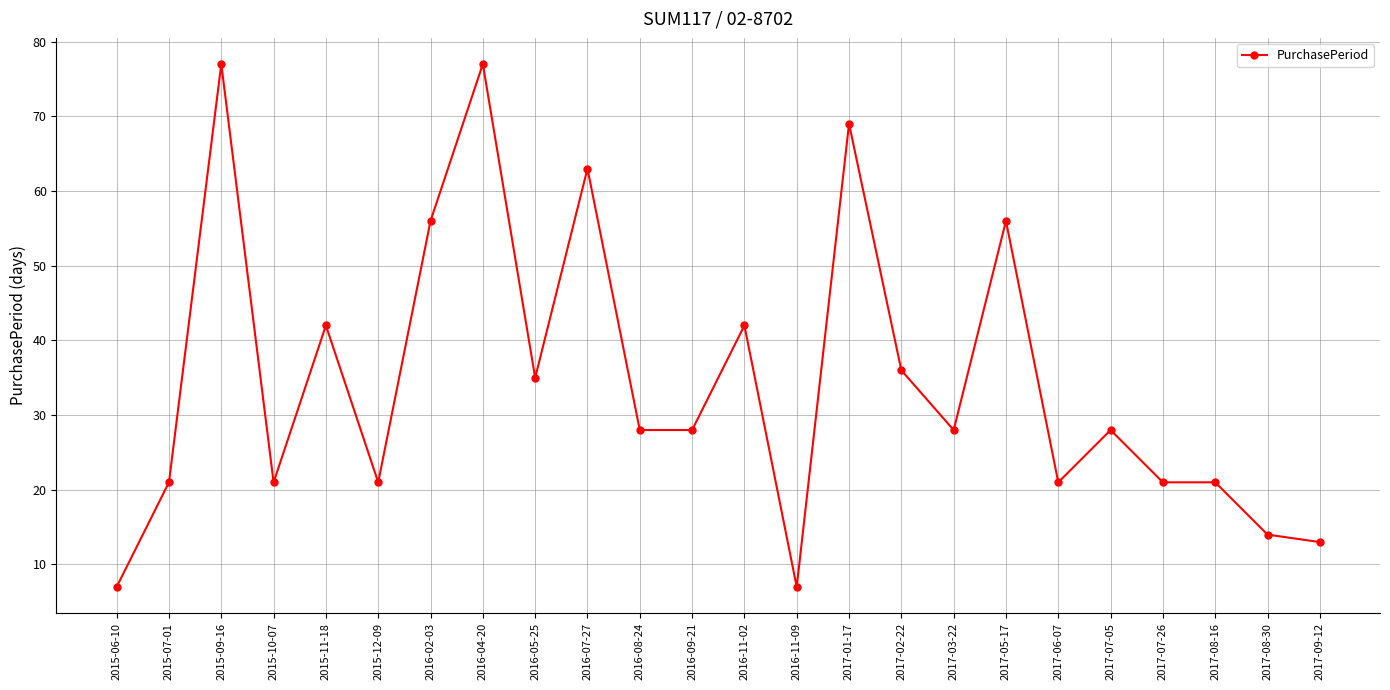

Where is the first local maximum?

2015-09-16